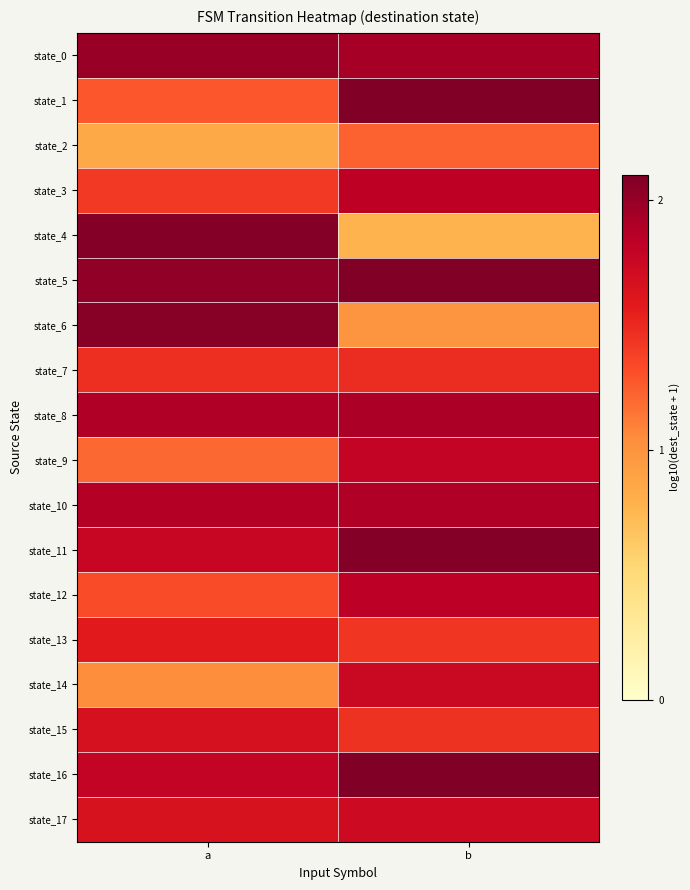

What is the spread (max minus min) of values at b?

1.3